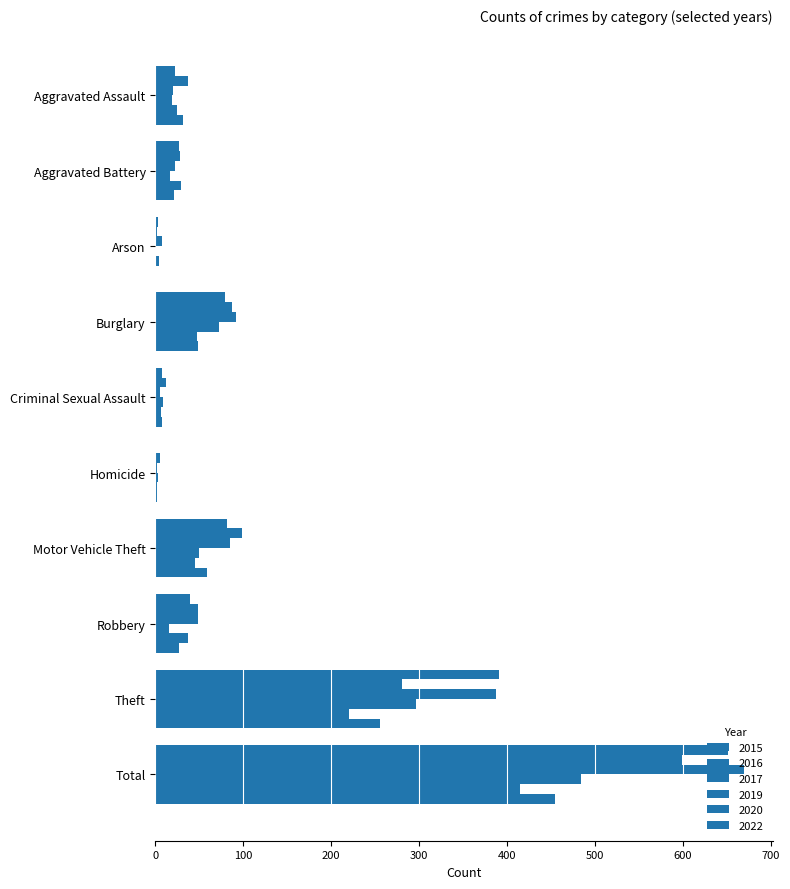

Reading left to right, extract all data points from this chart.

2015: 22	27	3	79	8	1	81	39	391	651
2016: 37	28	2	87	12	5	98	49	281	599
2017: 20	22	7	92	5	2	85	49	387	669
2019: 19	17	1	72	9	3	50	16	297	484
2020: 25	29	4	47	6	2	45	37	220	415
2022: 32	21	1	48	8	2	59	27	256	454